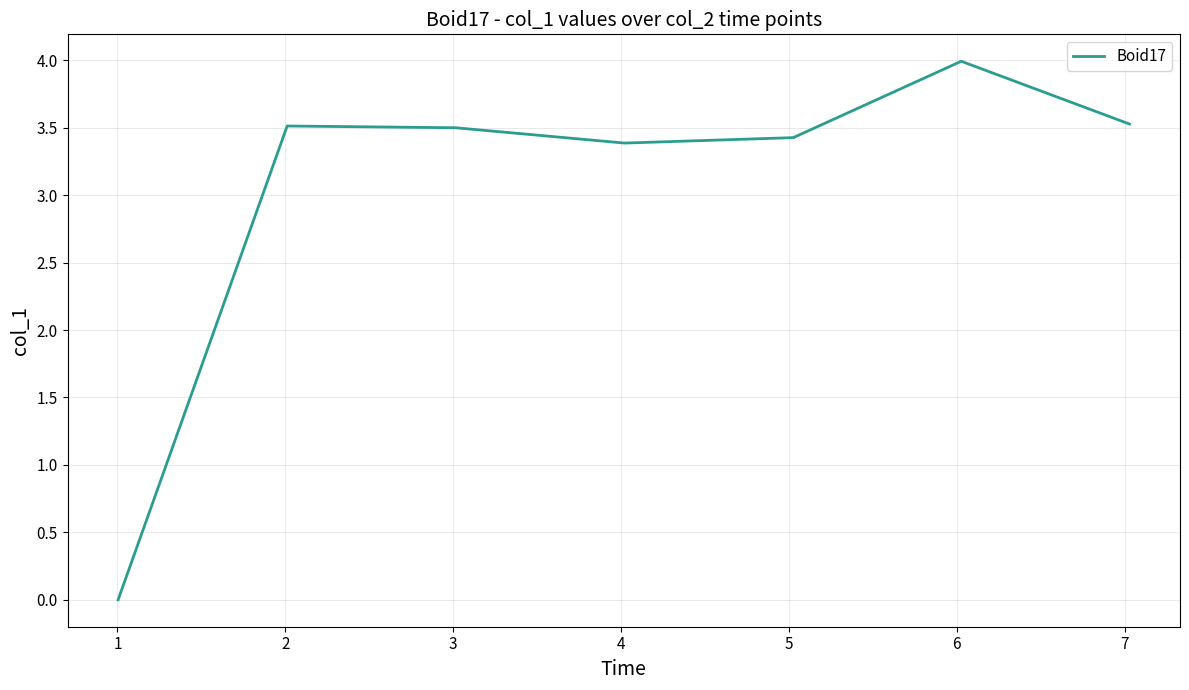

What is the greatest value displayed?

4.0